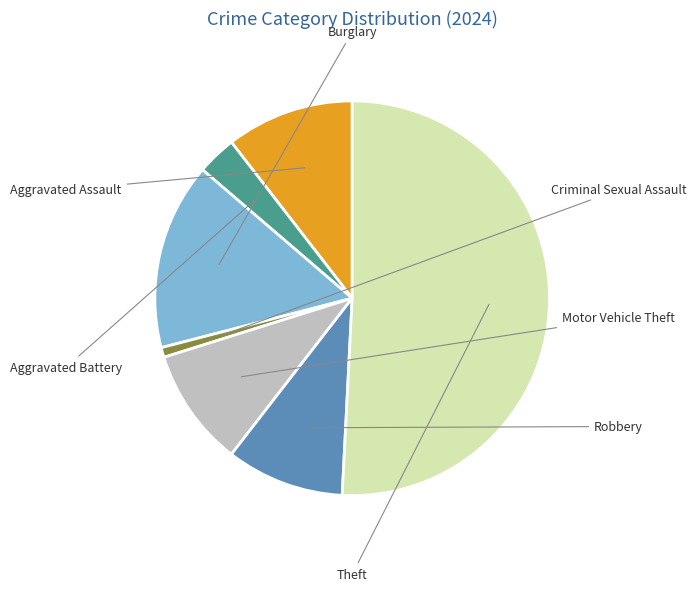

How many slices are in this pie chart?

7